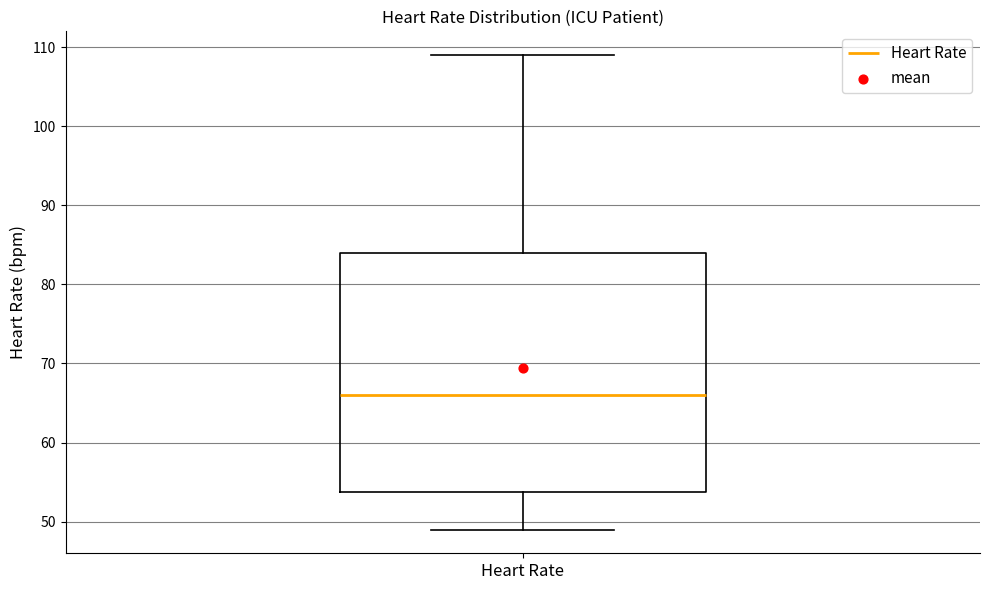

Where does the lower whisker of the box for Heart Rate end on the y-axis? The values are not printed on the chart, so give them approximately, as read against the axis.

49